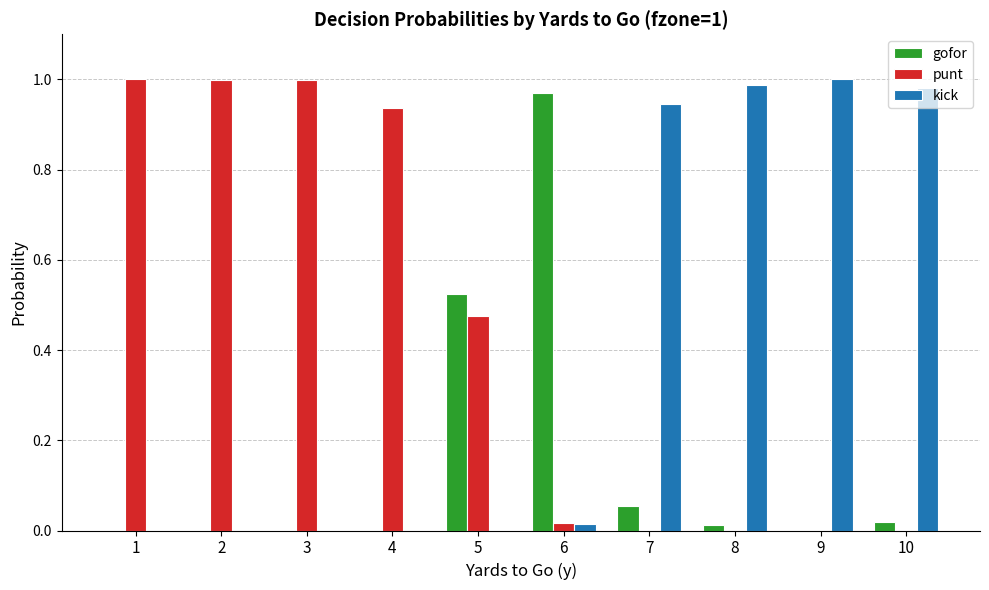

What is the sum of all gofor values?

1.6